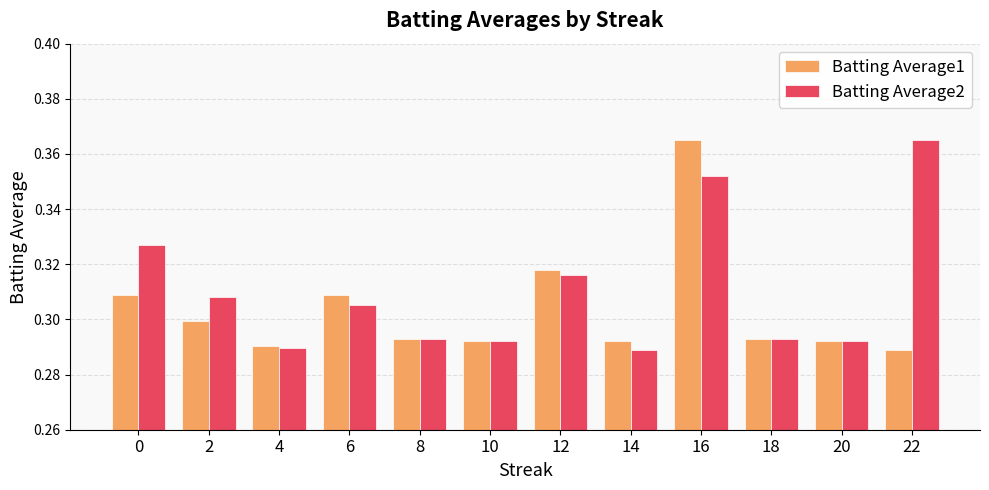

The value of Batting Average1 at 20 is 0.1. True or false?

False